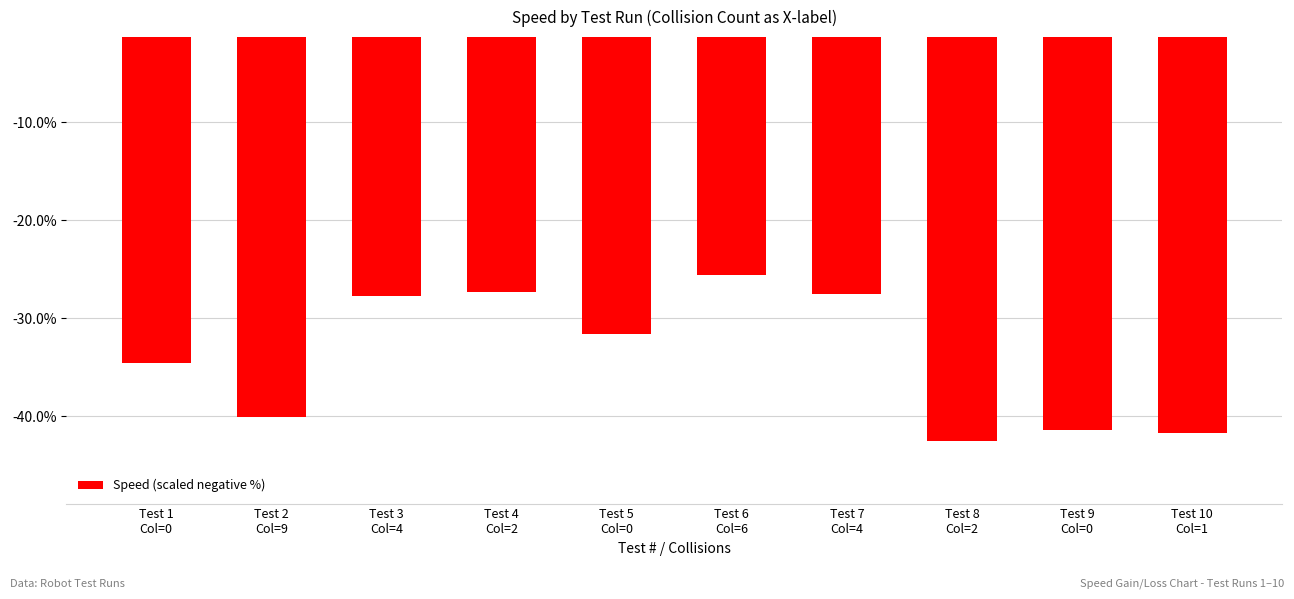

Is it true that the value at Test 9
Col=0 is -58.3?

False